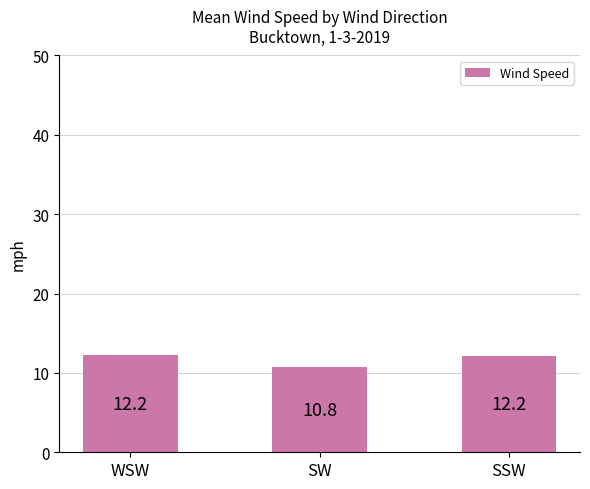

What is the label of the 3rd bar from the right?

WSW